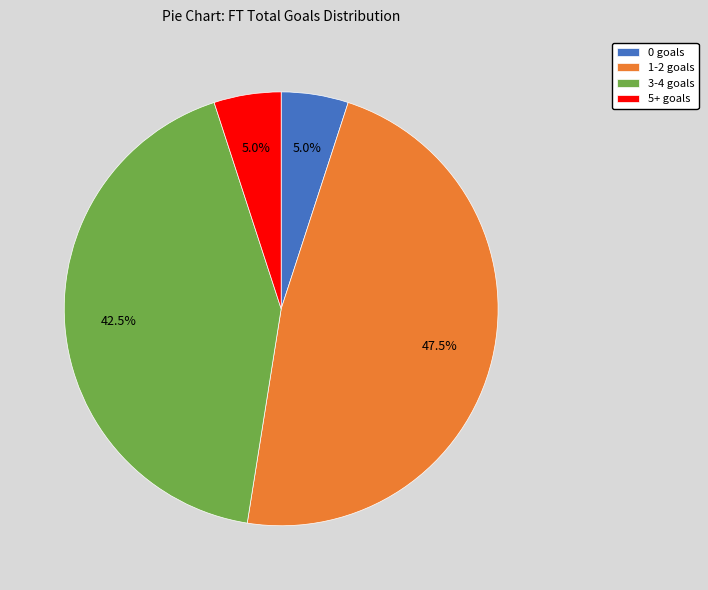

What percentage is the 0 goals slice, to the nearest percent?

5%